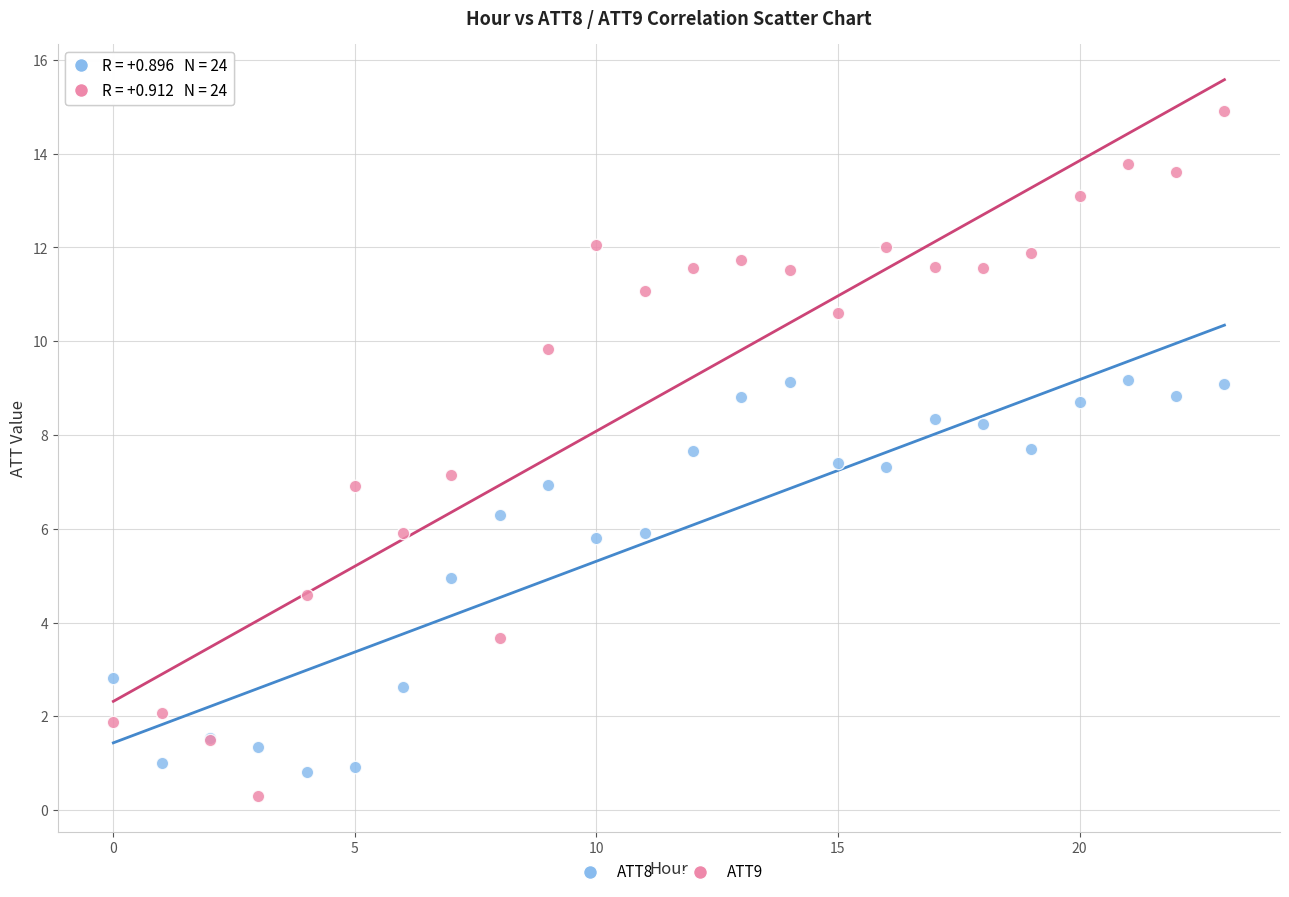

Which series has the largest Y range (max minus min)?

ATT9